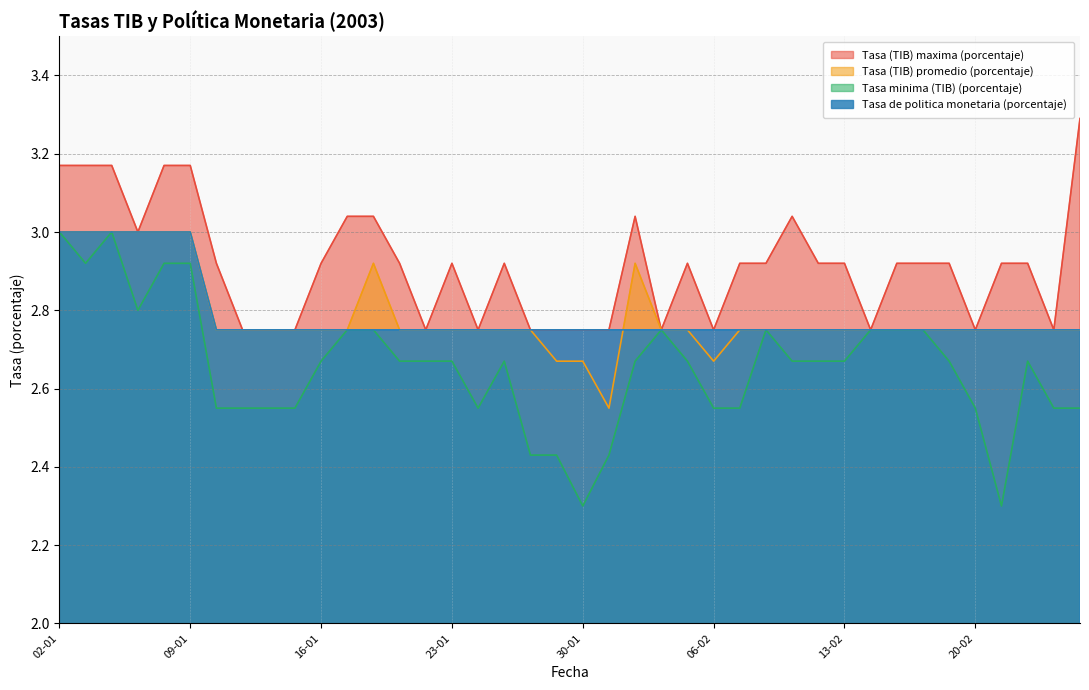

The value of Tasa de politica monetaria (porcentaje) at 06-01 is 3.0. True or false?

True